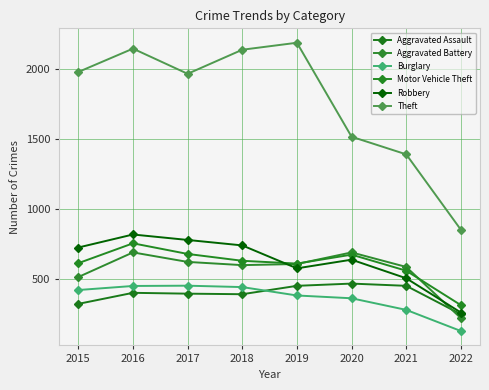

What is the spread (max minus min) of values at 2017?

1572